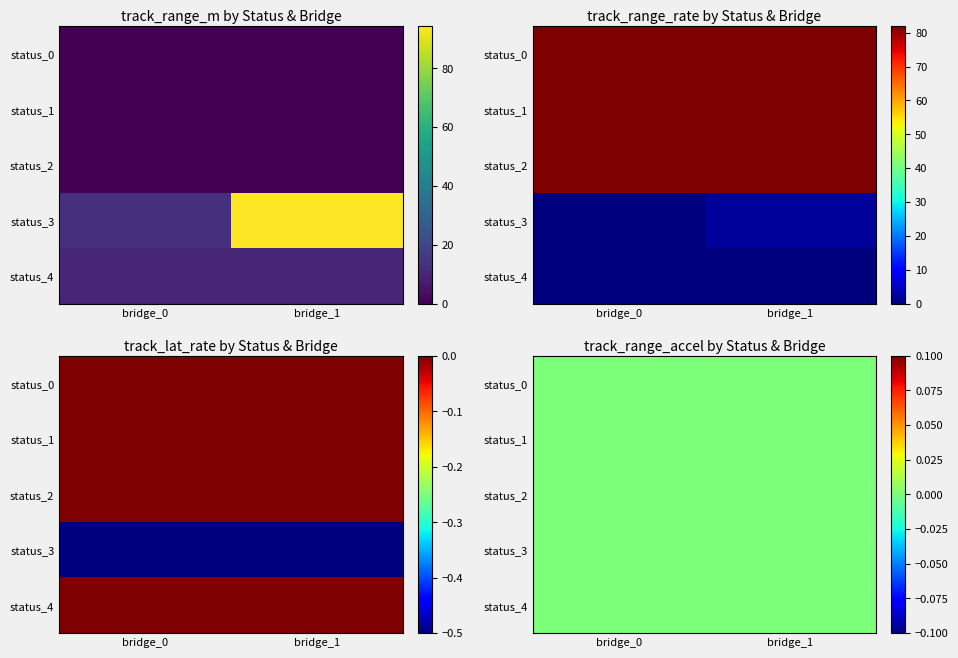

Where does the track_range_rate_m_per_s series first go above 81?

0_0